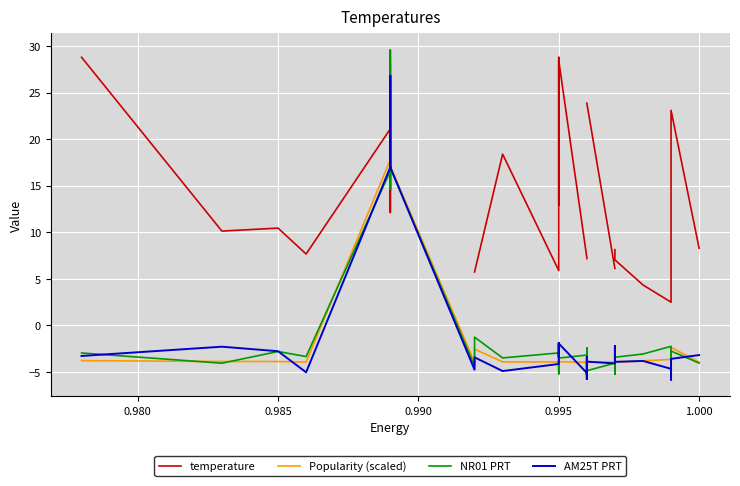

Rank the series at 0.995 from highest to lowest value.

temperature, Popularity (scaled), AM25T PRT, NR01 PRT